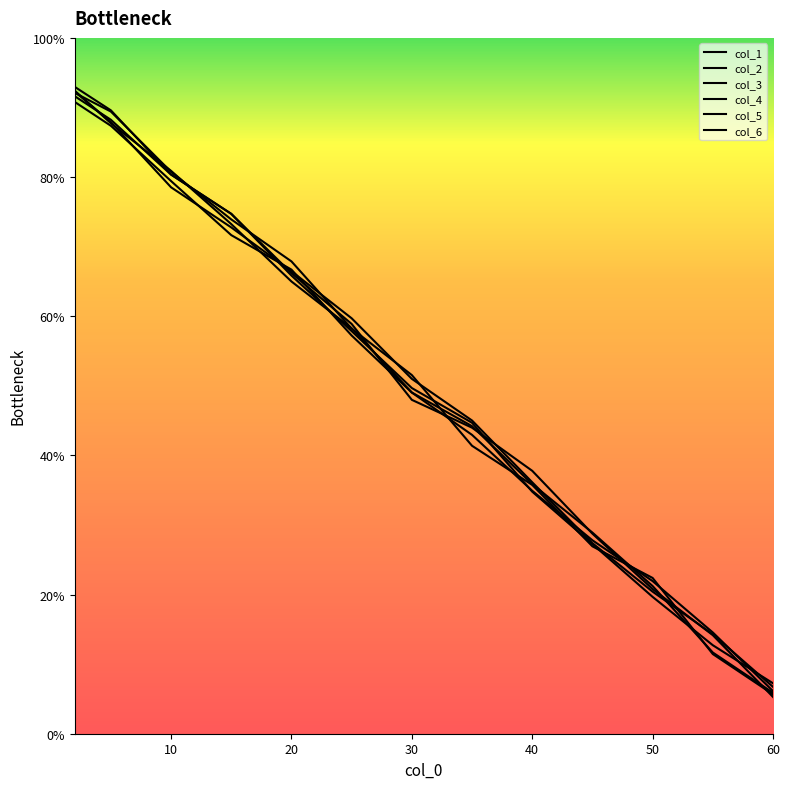

How many series are shown in this chart?

6